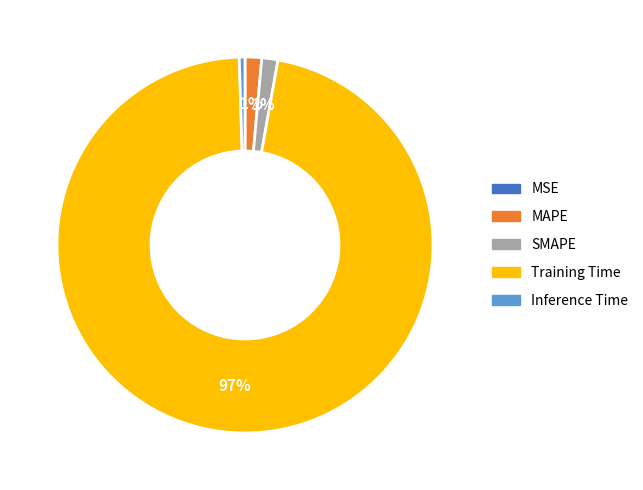

To the nearest percent, what is the average slice percentage?

20%